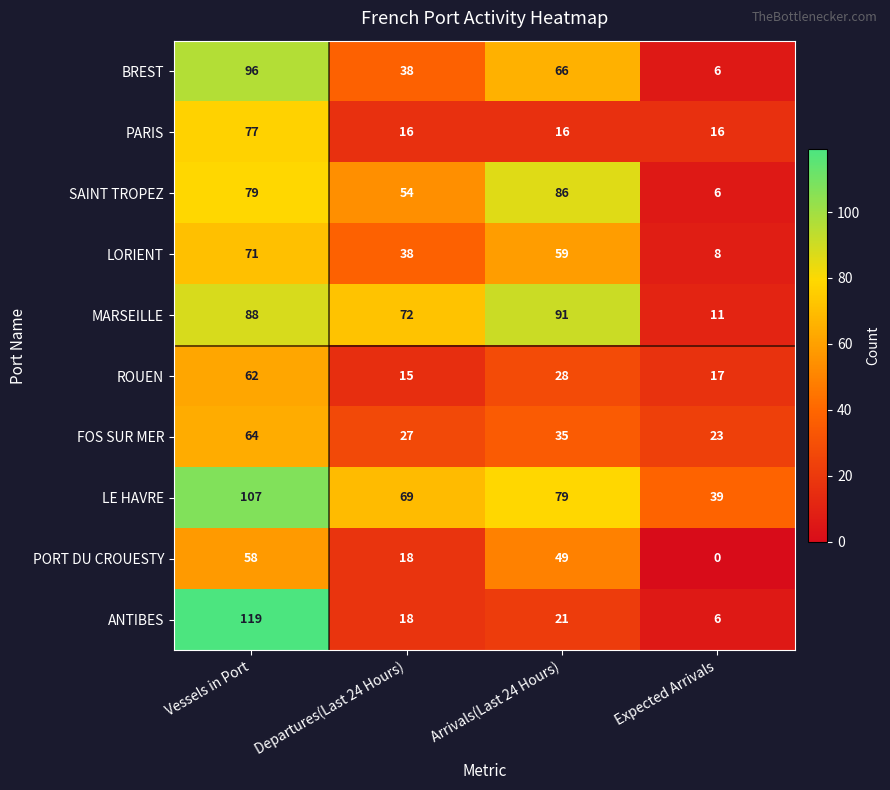

The value of MARSEILLE at Arrivals(Last 24 Hours) is 61. True or false?

False